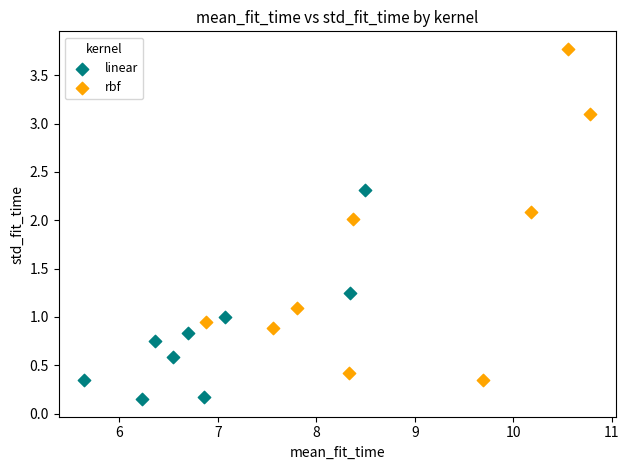

Which series reaches the maximum Y coordinate?

rbf